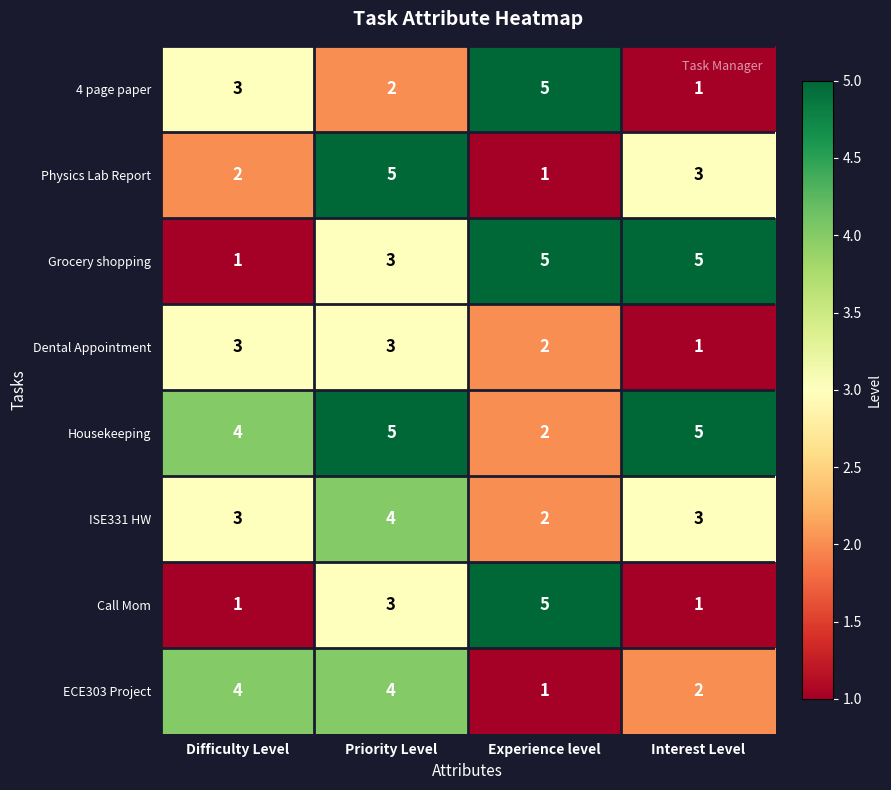

How many categories are shown in the chart?

4